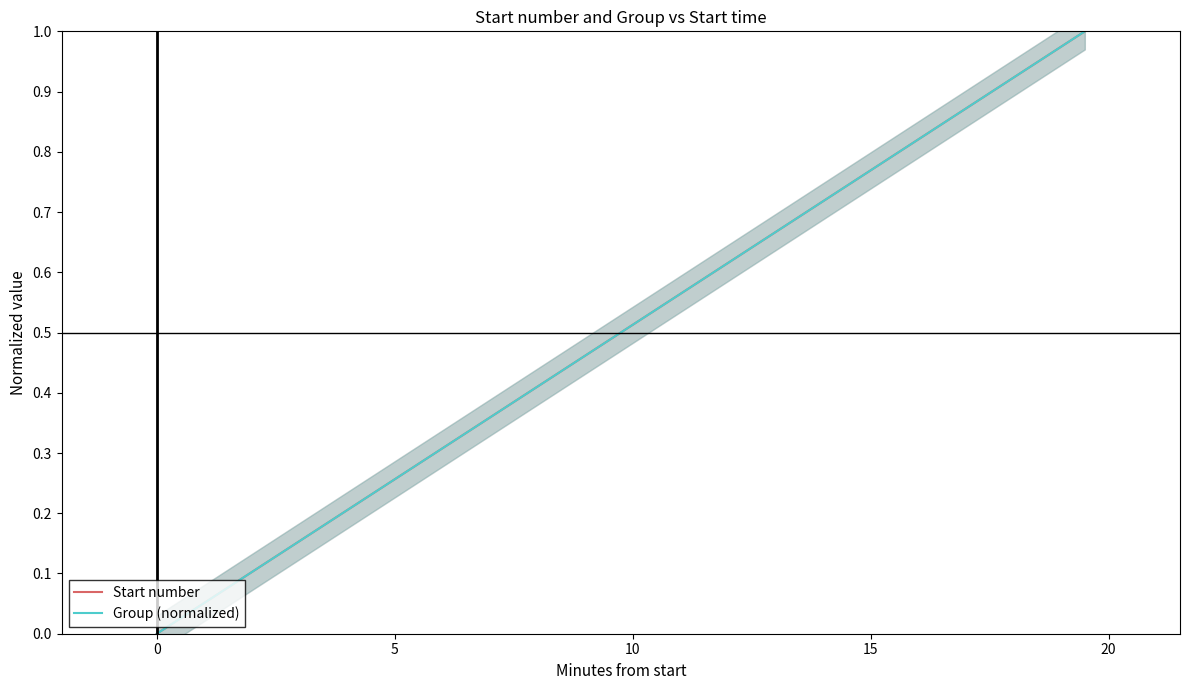

At which label does Start number reach its minimum?

−5